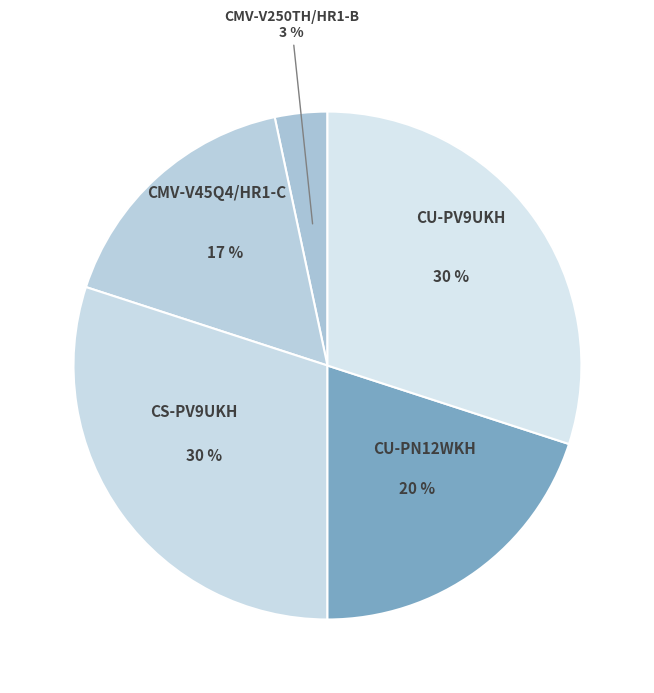

How many segments does this pie chart have?

5